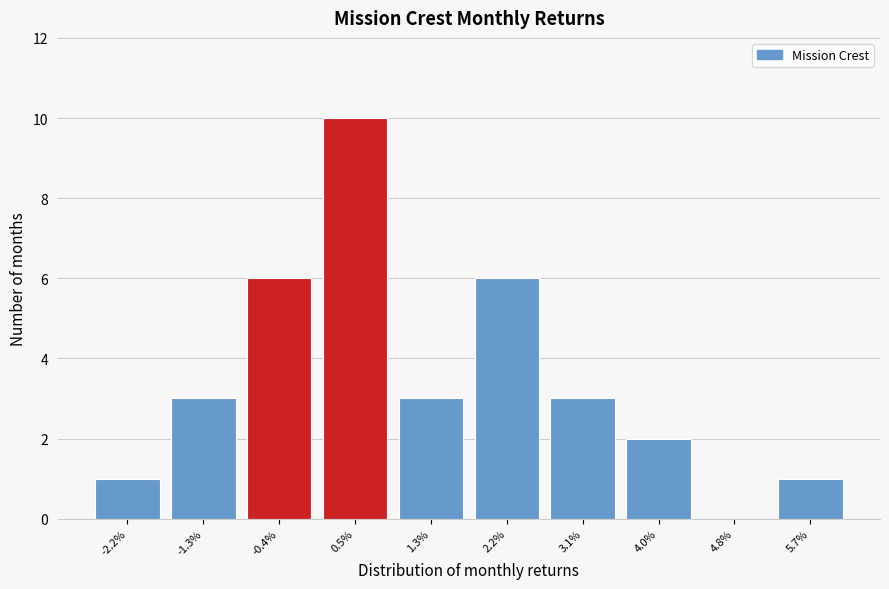

Reading right to left, list all the values displayed in this chart.

5.7%=1	4.8%=0	4.0%=2	3.1%=3	2.2%=6	1.3%=3	0.5%=10	-0.4%=6	-1.3%=3	-2.2%=1